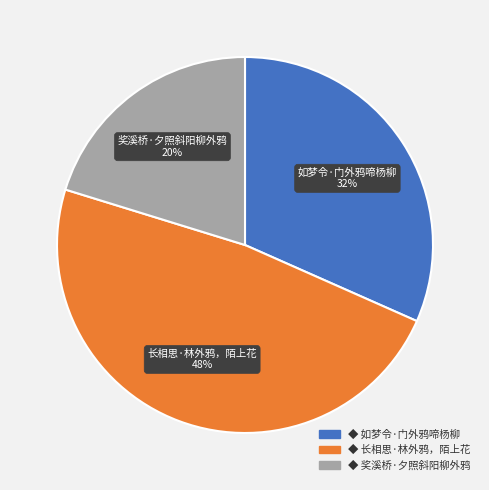

To the nearest percent, what is the difference between the largest and smallest slice percentages?

28%